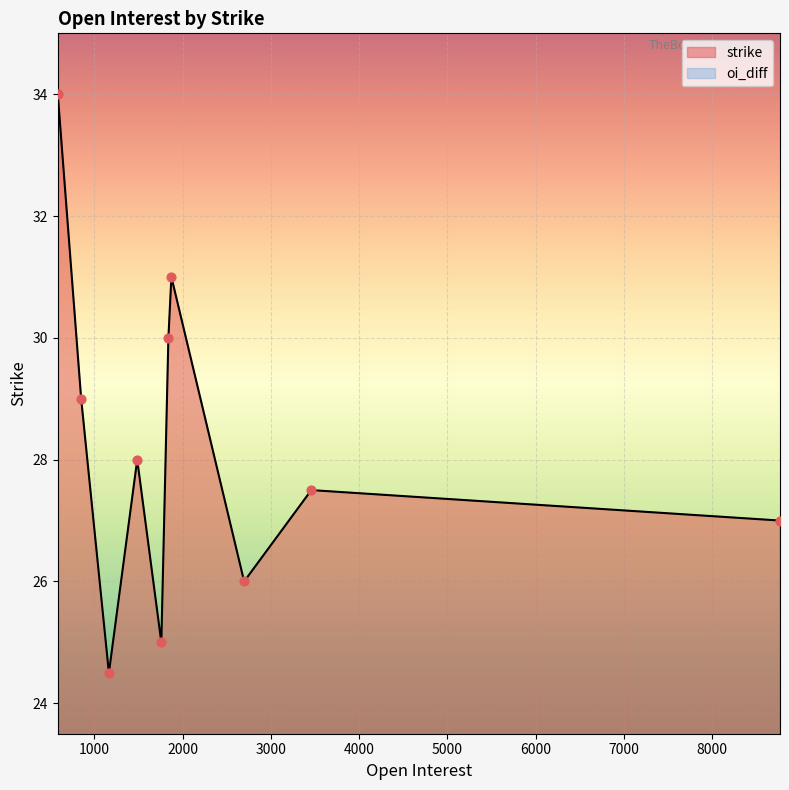

At how many categories does at least one series exceed 0?

10